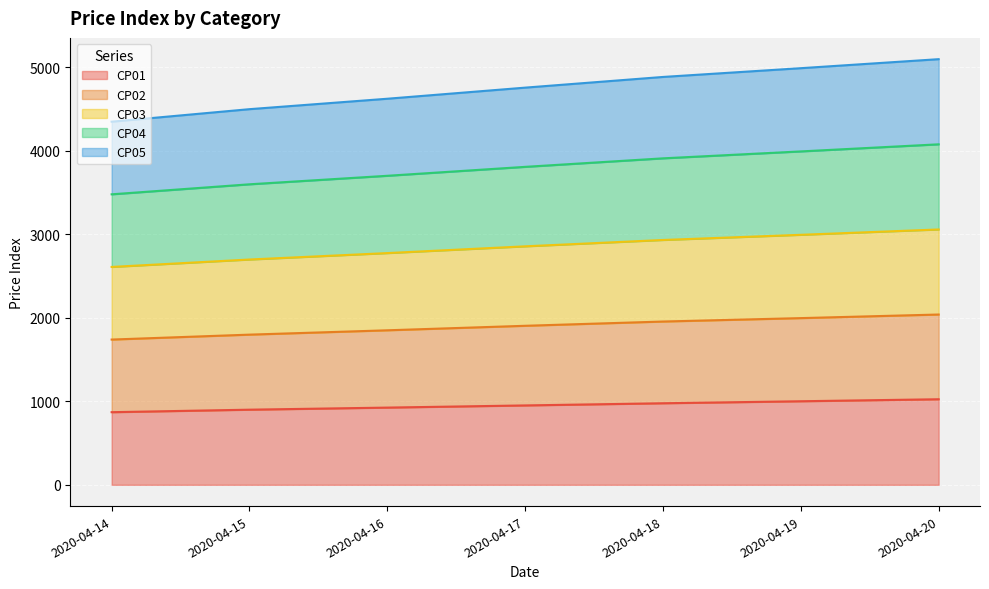

Which series has the largest total across all categories?

CP04